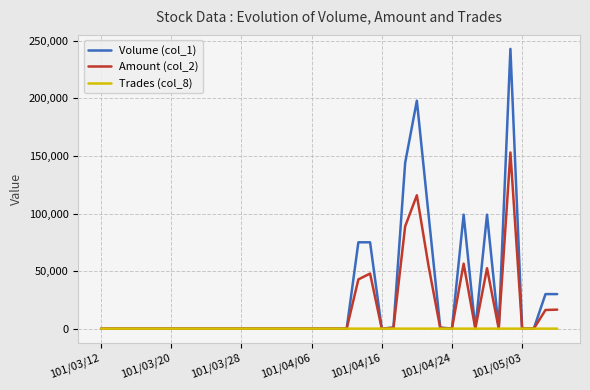

Rank the series by their average value, from lowest to highest.

Trades (col_8), Amount (col_2), Volume (col_1)